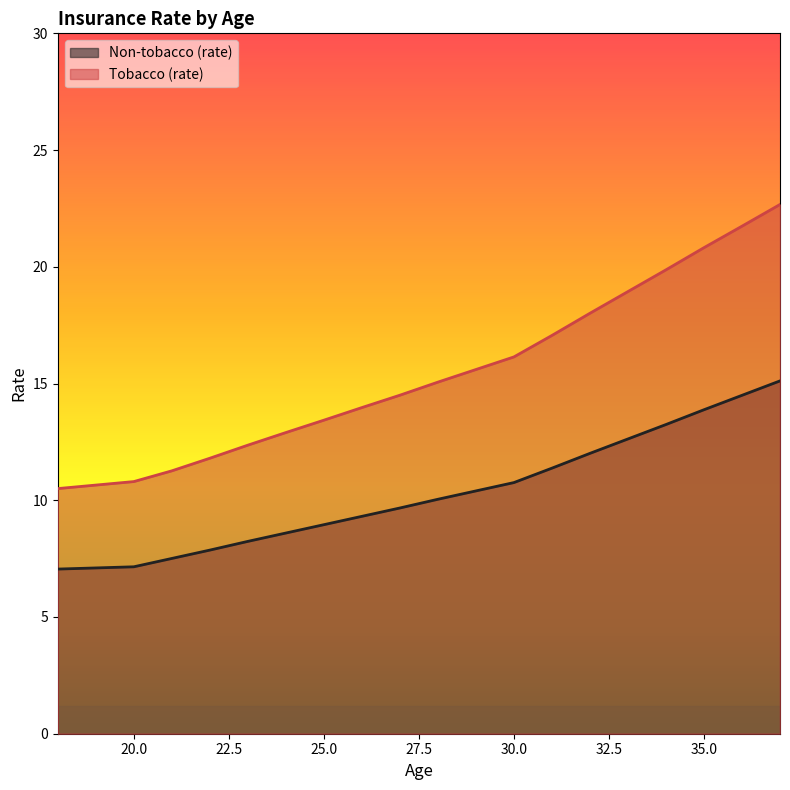

Where does the Non-tobacco (rate) series first go above 10?

28